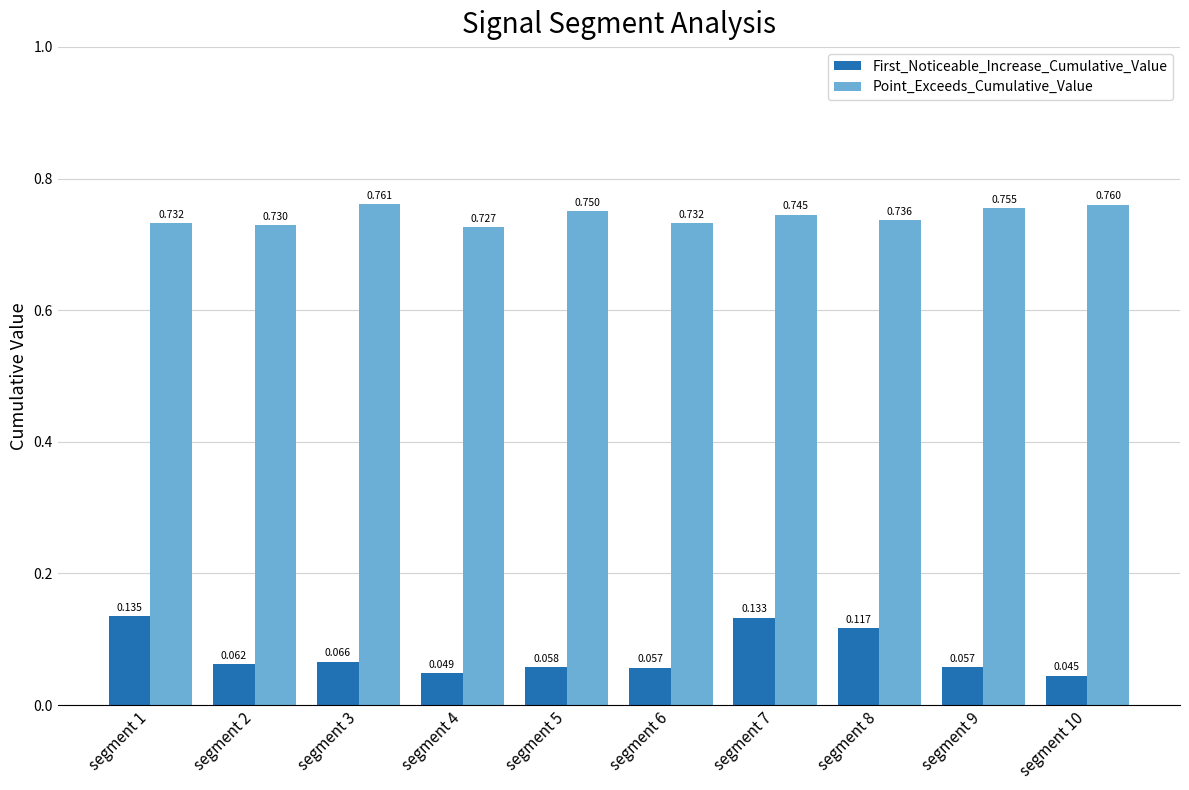

What is the sum of all Point_Exceeds_Cumulative_Value values?

7.4